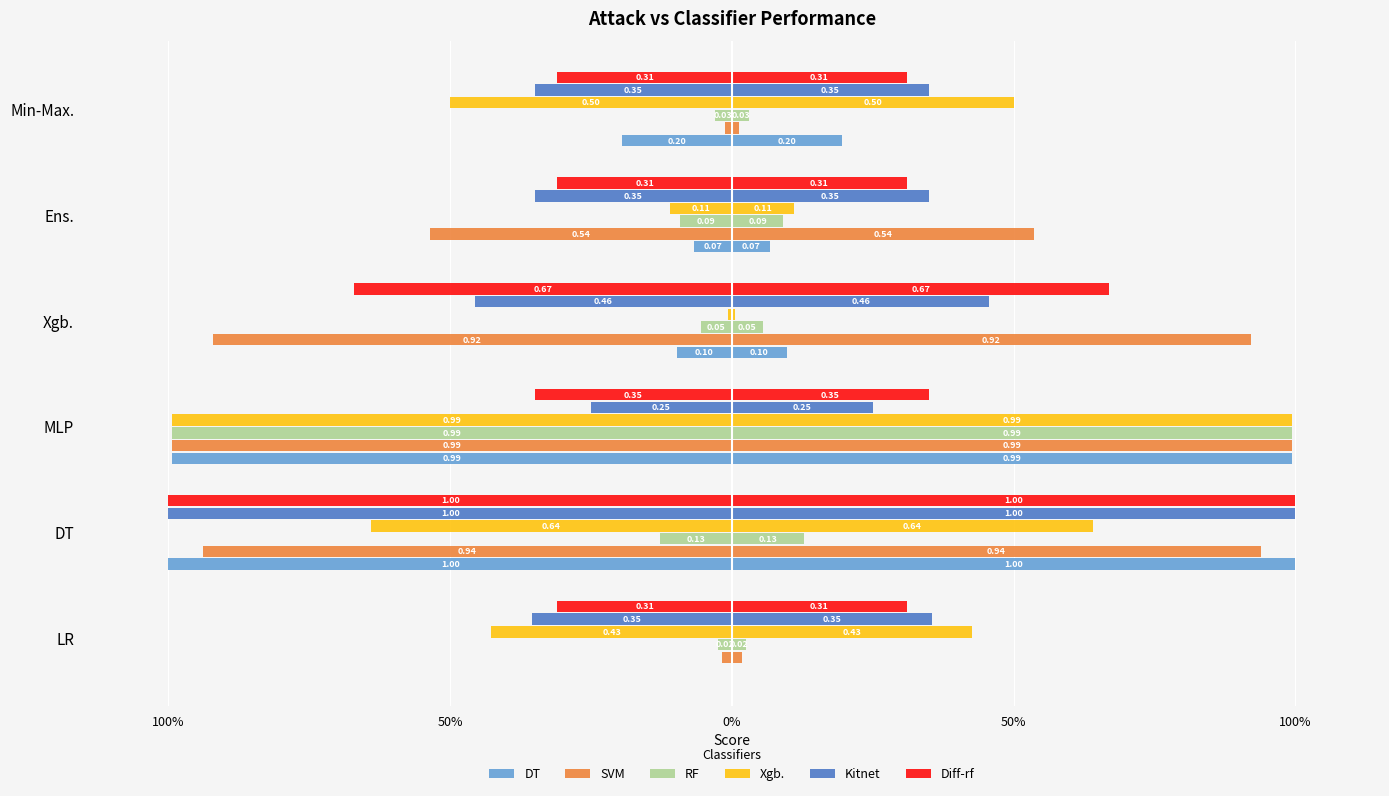

What is the difference between the Xgb. values at LR and MLP?

0.6